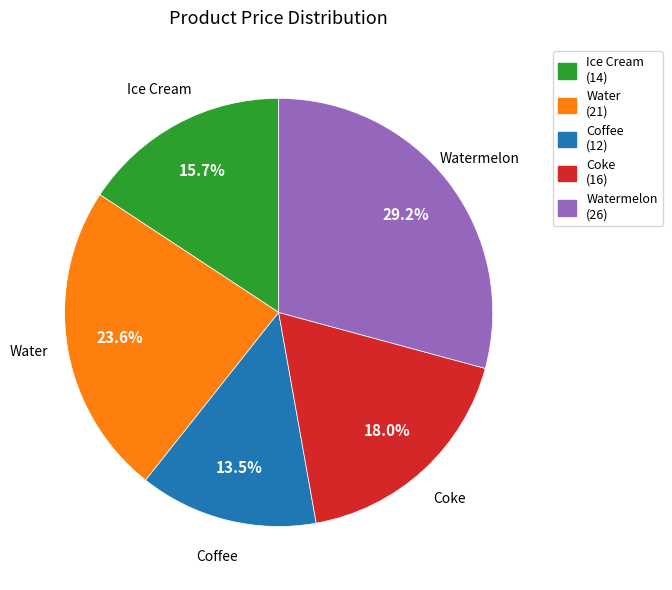

Rank the categories by value from lowest to highest.

Coffee (12), Ice Cream (14), Coke (16), Water (21), Watermelon (26)